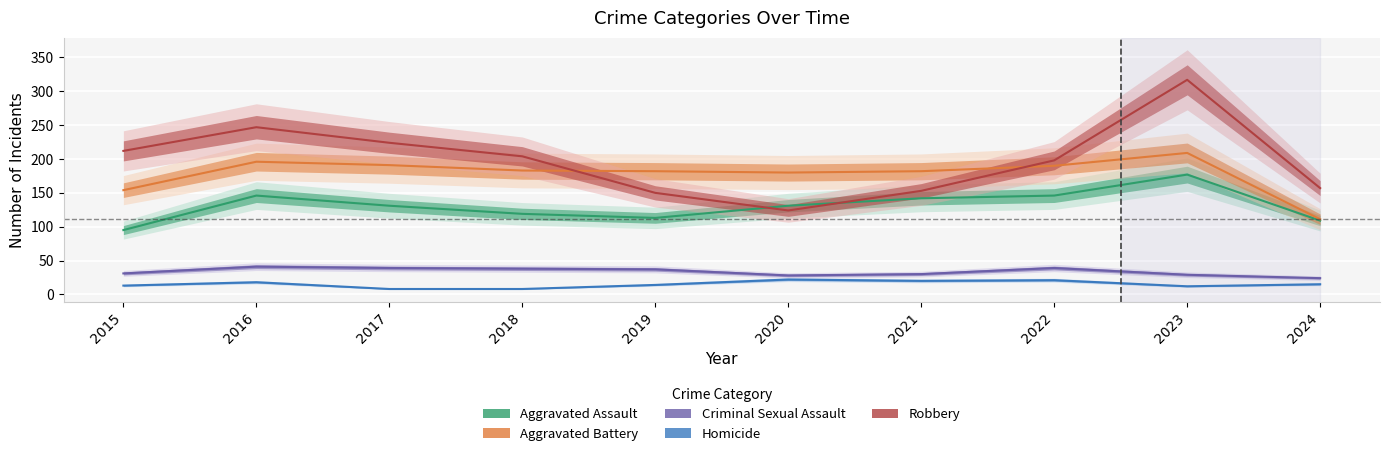

Is it true that Robbery equals 78 at 2020?

False